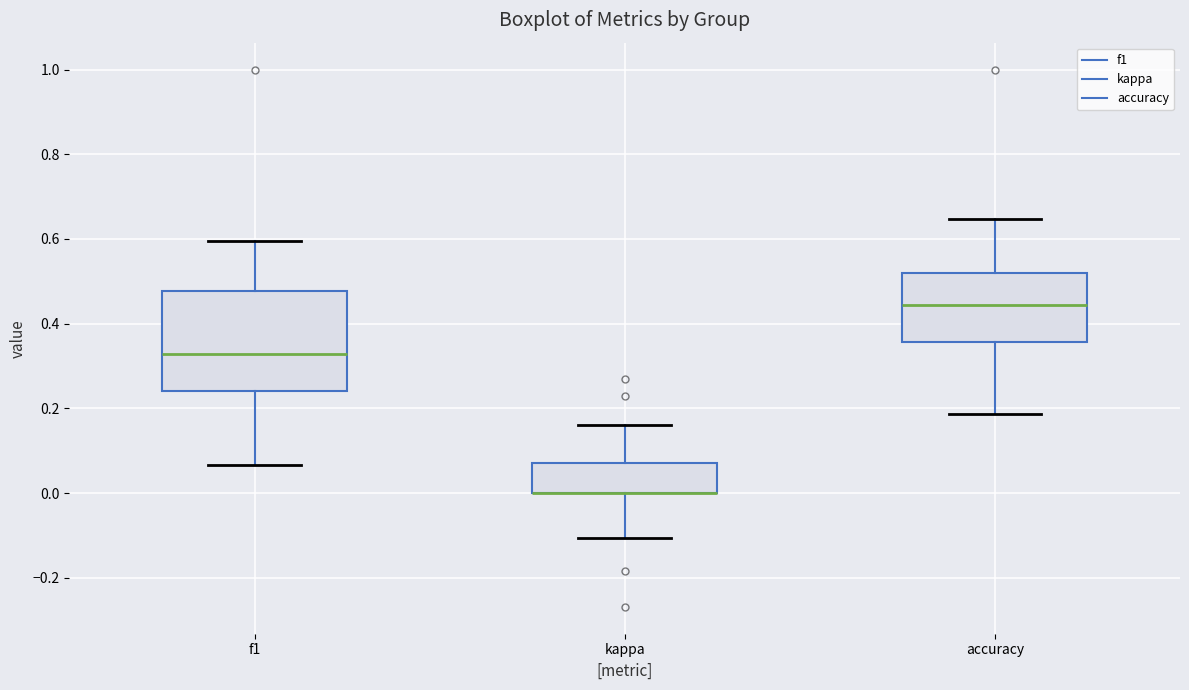

Reading left to right, transcribe this box plot: for each box, give where its median line is, the range the box spans, and where its two whiskers end, as read against the y-axis. The values are not printed on the chart, so give them approximately, as read against the axis.

f1: median 0.32, box 0.24 to 0.48, whiskers 0.06 to 0.60
kappa: median 0.00 (drawn on the box's lower edge), box 0.00 to 0.08, whiskers -0.10 to 0.16
accuracy: median 0.44, box 0.36 to 0.52, whiskers 0.18 to 0.64